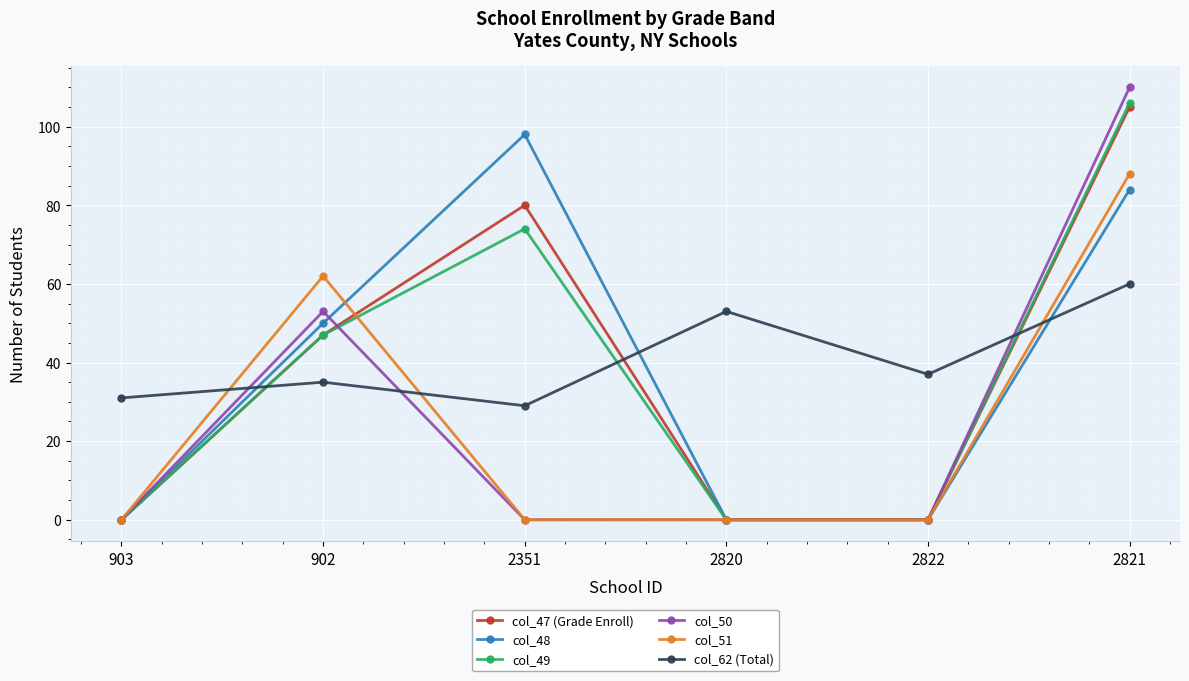

In col_49, how many points are higher than both neighbors (excluding endpoints)?

1